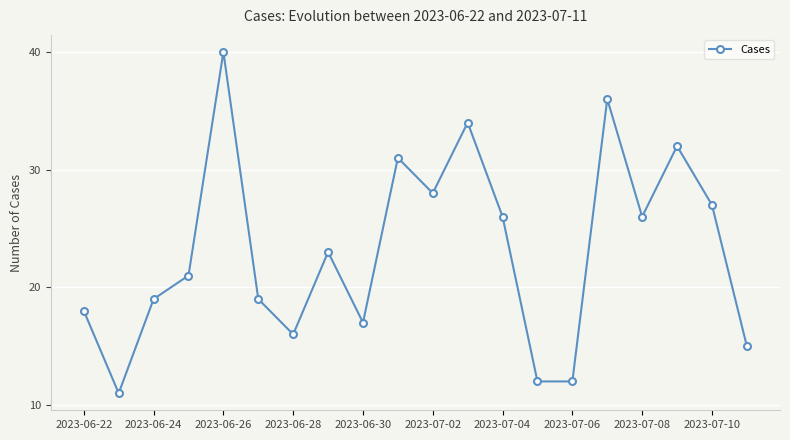

What is the value of the 1st point from the left?

18